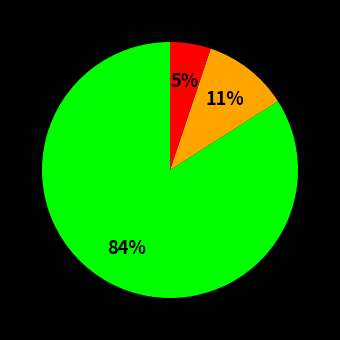

To the nearest percent, what is the difference between the largest and smallest slice percentages?

79%